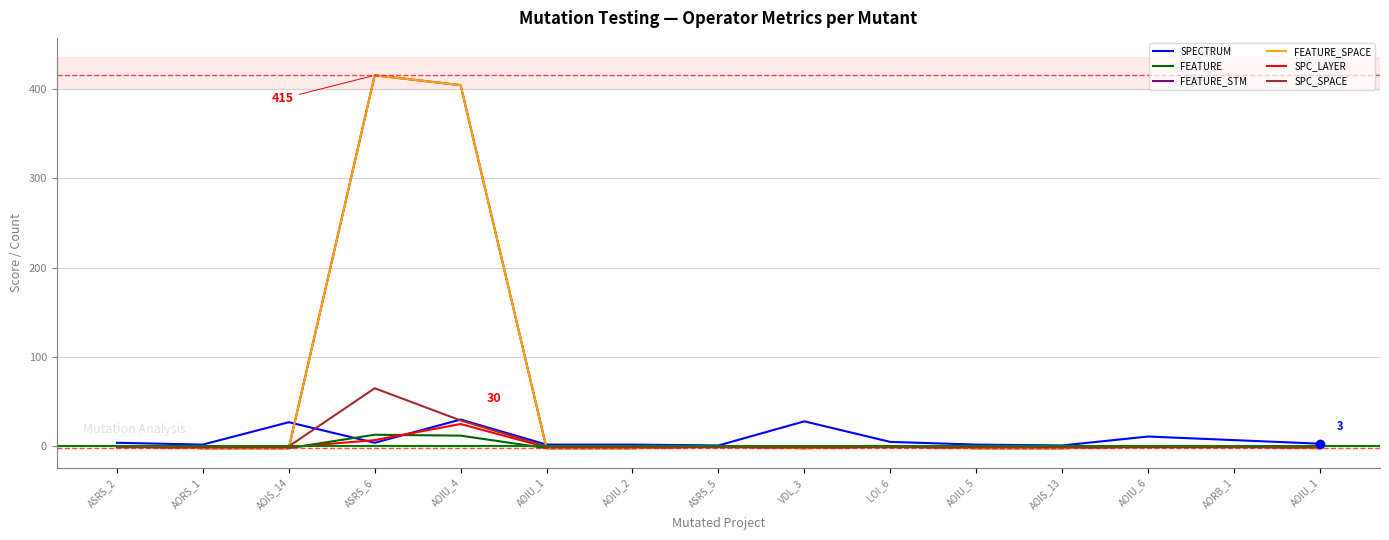

What is the difference between the maximum and minimum values in the SPC_LAYER series?

26